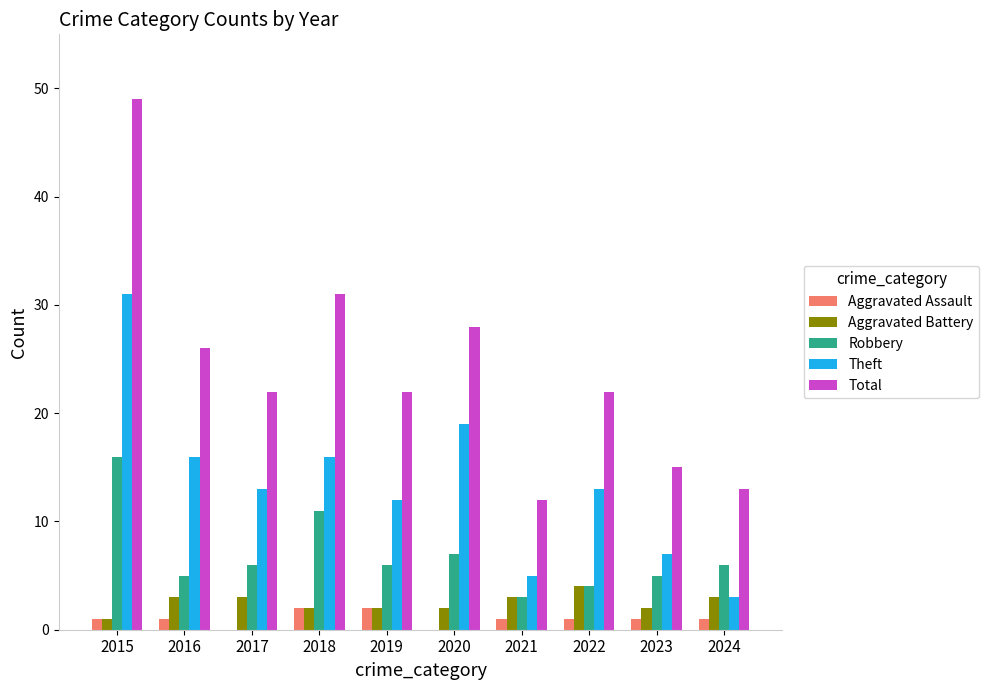

What is the maximum value shown in the chart?

49